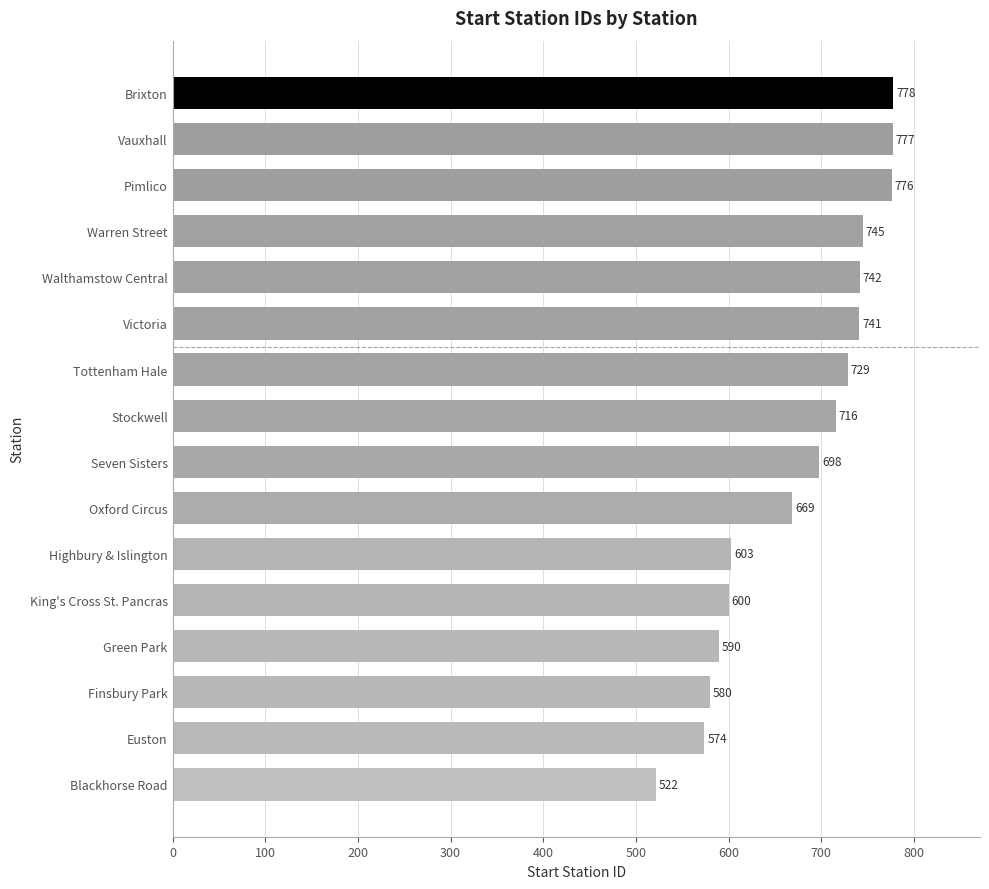

Reading top to bottom, extract all data points from this chart.

Brixton=778	Vauxhall=777	Pimlico=776	Warren Street=745	Walthamstow Central=742	Victoria=741	Tottenham Hale=729	Stockwell=716	Seven Sisters=698	Oxford Circus=669	Highbury & Islington=603	King's Cross St. Pancras=600	Green Park=590	Finsbury Park=580	Euston=574	Blackhorse Road=522